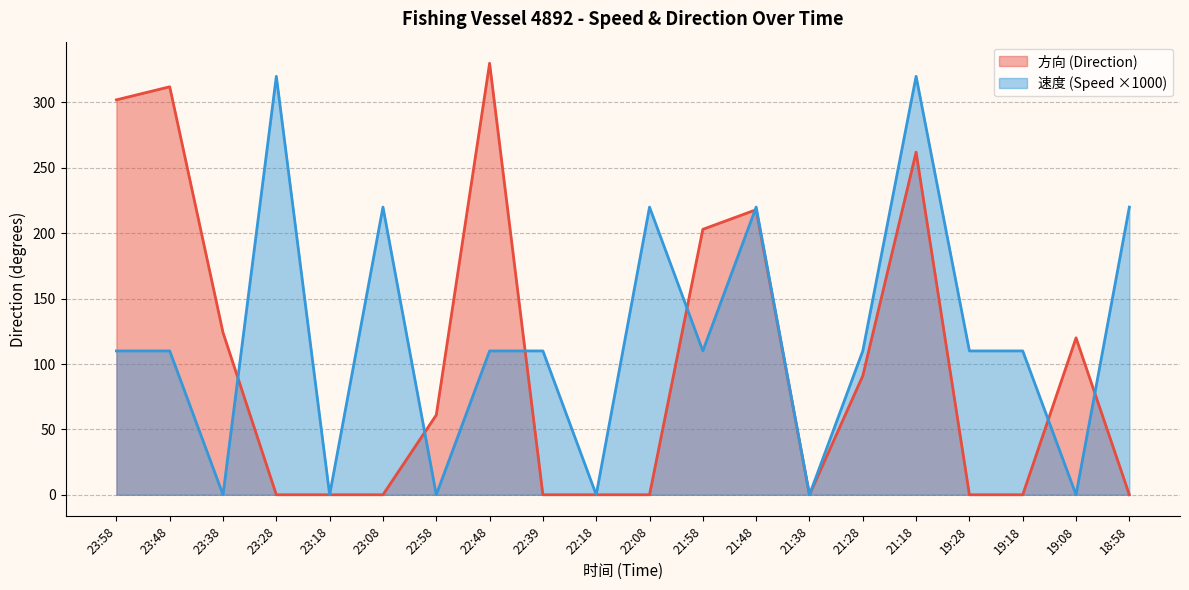

How many values in the 方向 series are below 61?

10